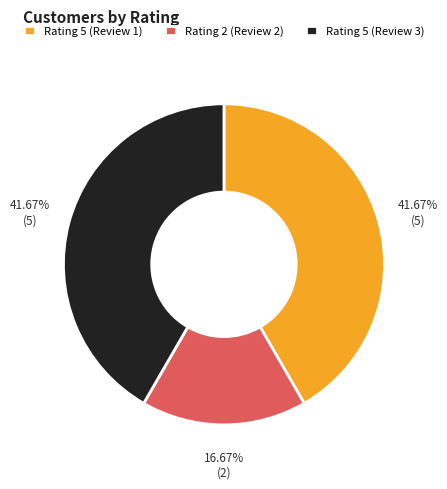

Is the sum of Rating 5 (Review 3) and Rating 5 (Review 1) greater than half?

Yes